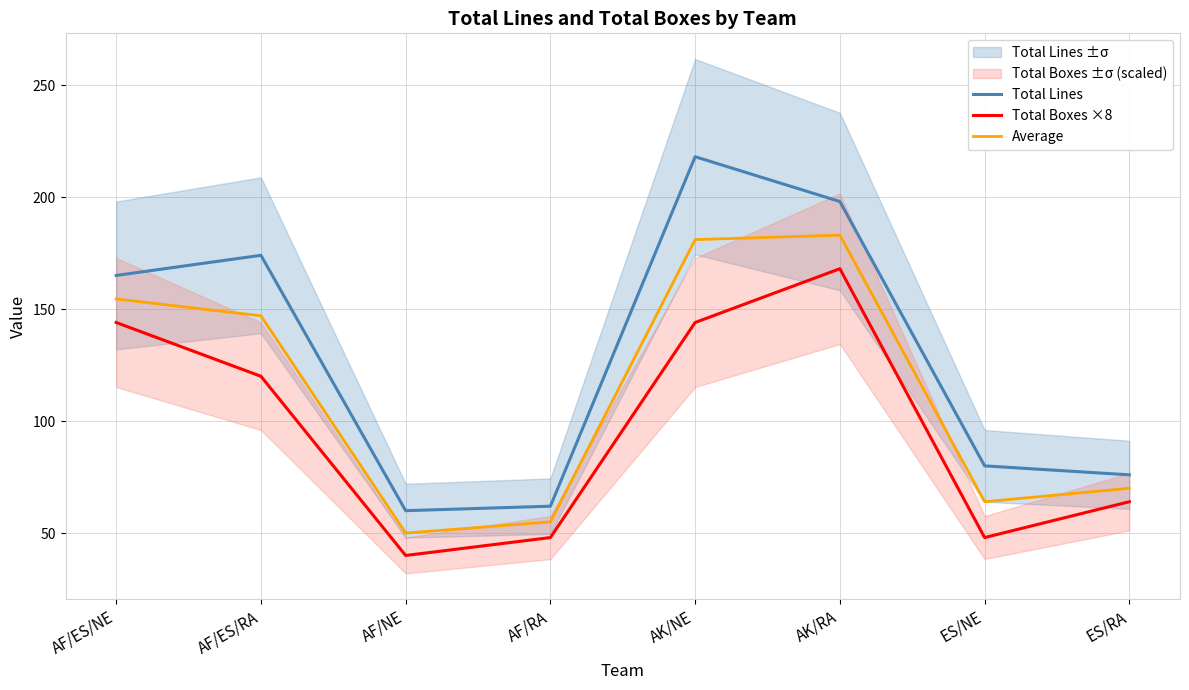

How many interior local valleys does the Total Lines series have?

1